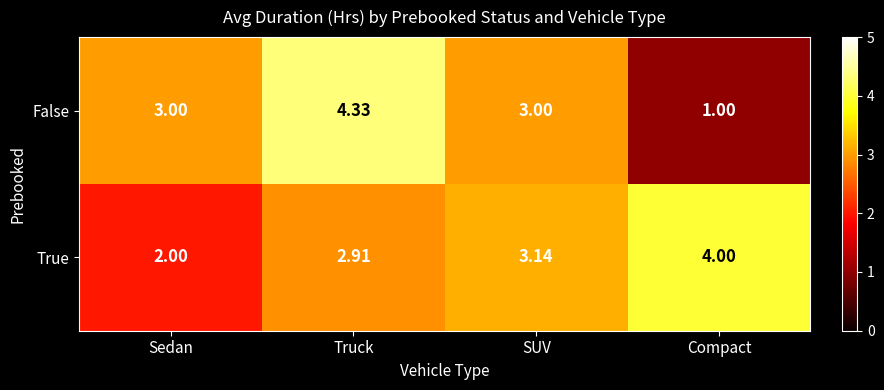

Rank the series by their average value, from highest to lowest.

True, False